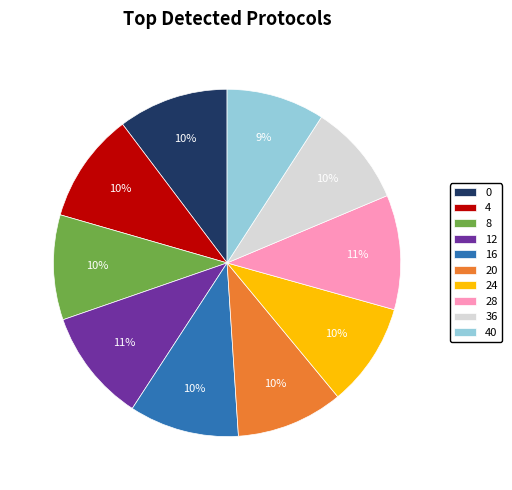

True or false: 40 accounts for 1% of the total.

False